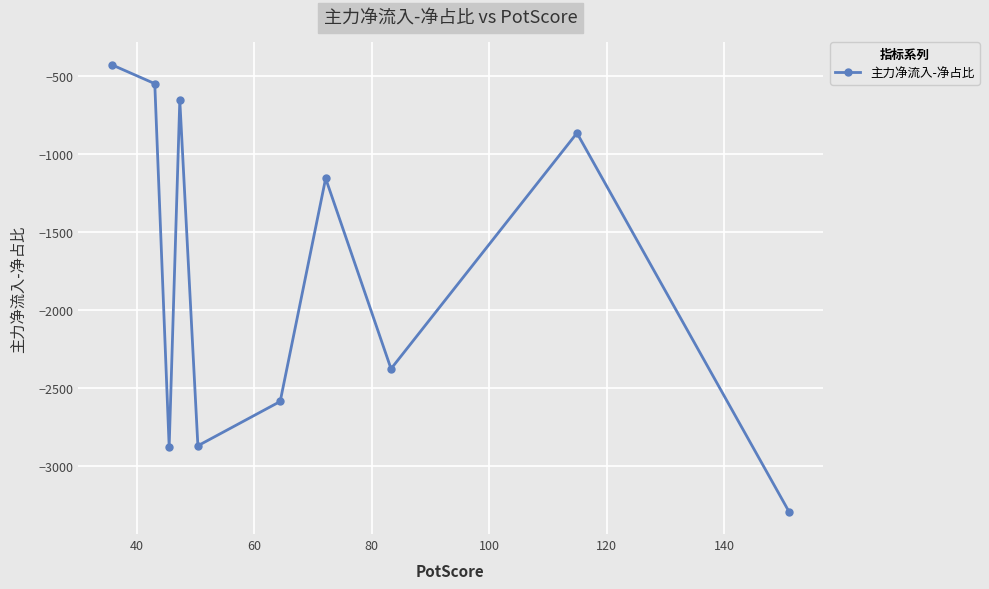

How many points are lower than both their immediate neighbors (excluding endpoints)?

3